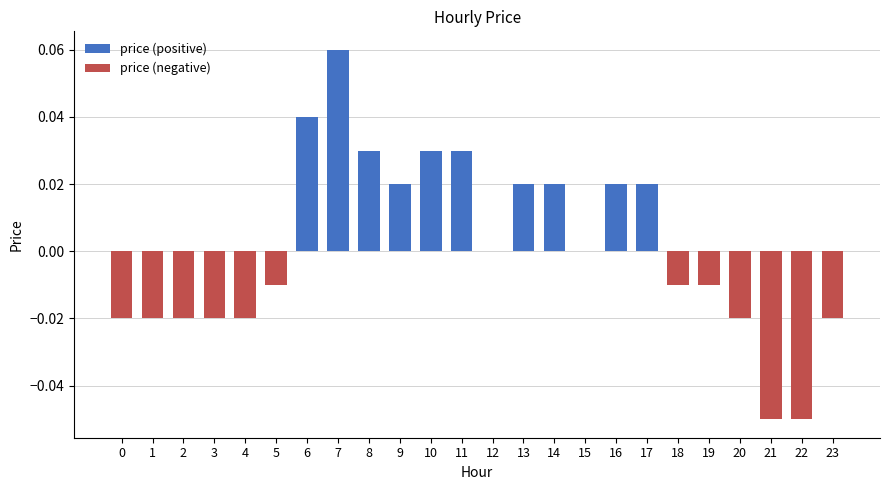

Reading left to right, extract all data points from this chart.

price (positive): 0.0	0.0	0.0	0.0	0.0	0.0	0.0	0.1	0.0	0.0	0.0	0.0	0.0	0.0	0.0	0.0	0.0	0.0	0.0	0.0	0.0	0.0	0.0	0.0
price (negative): -0.0	-0.0	-0.0	-0.0	-0.0	-0.0	0.0	0.0	0.0	0.0	0.0	0.0	0.0	0.0	0.0	0.0	0.0	0.0	-0.0	-0.0	-0.0	-0.1	-0.1	-0.0